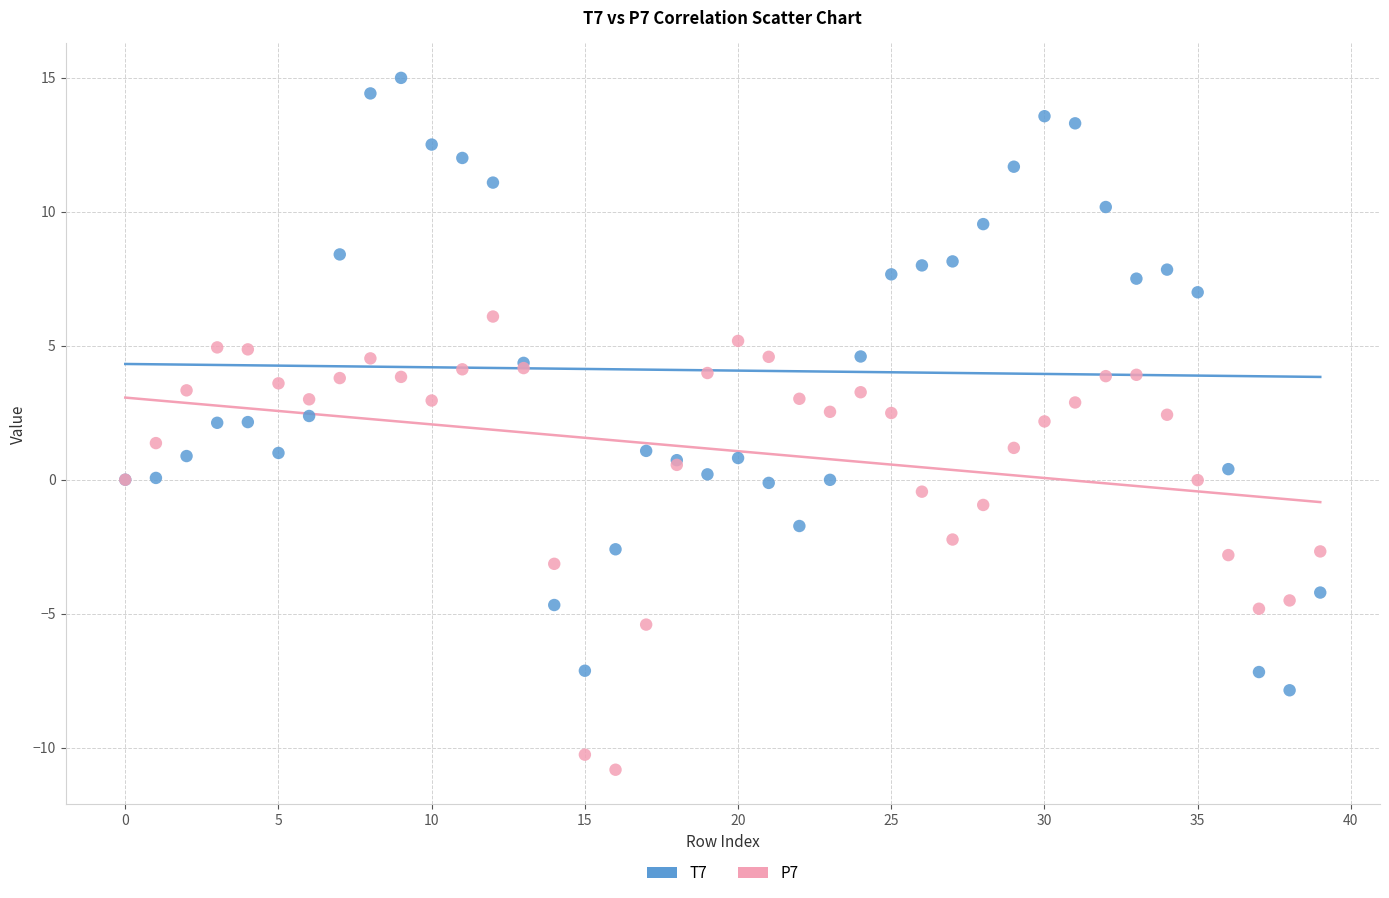

Which series contains the highest Y value?

T7